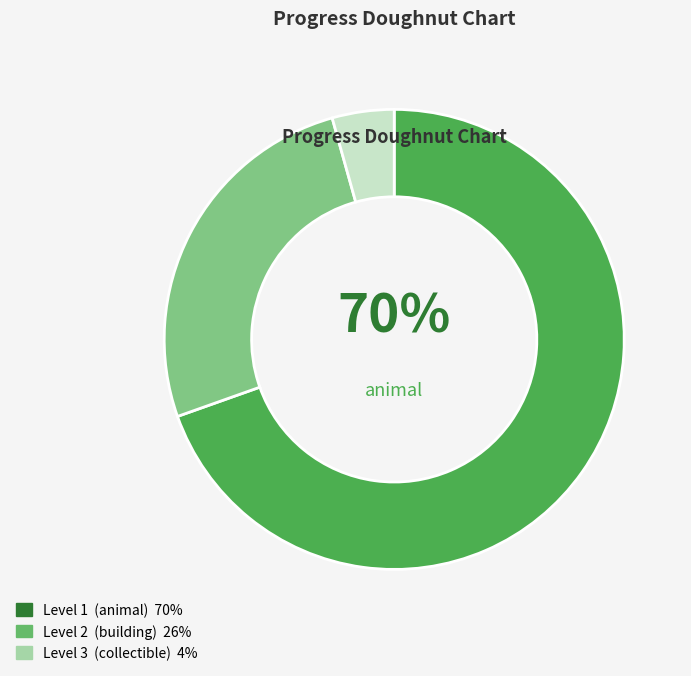

To the nearest percent, what is the average slice percentage?

33%